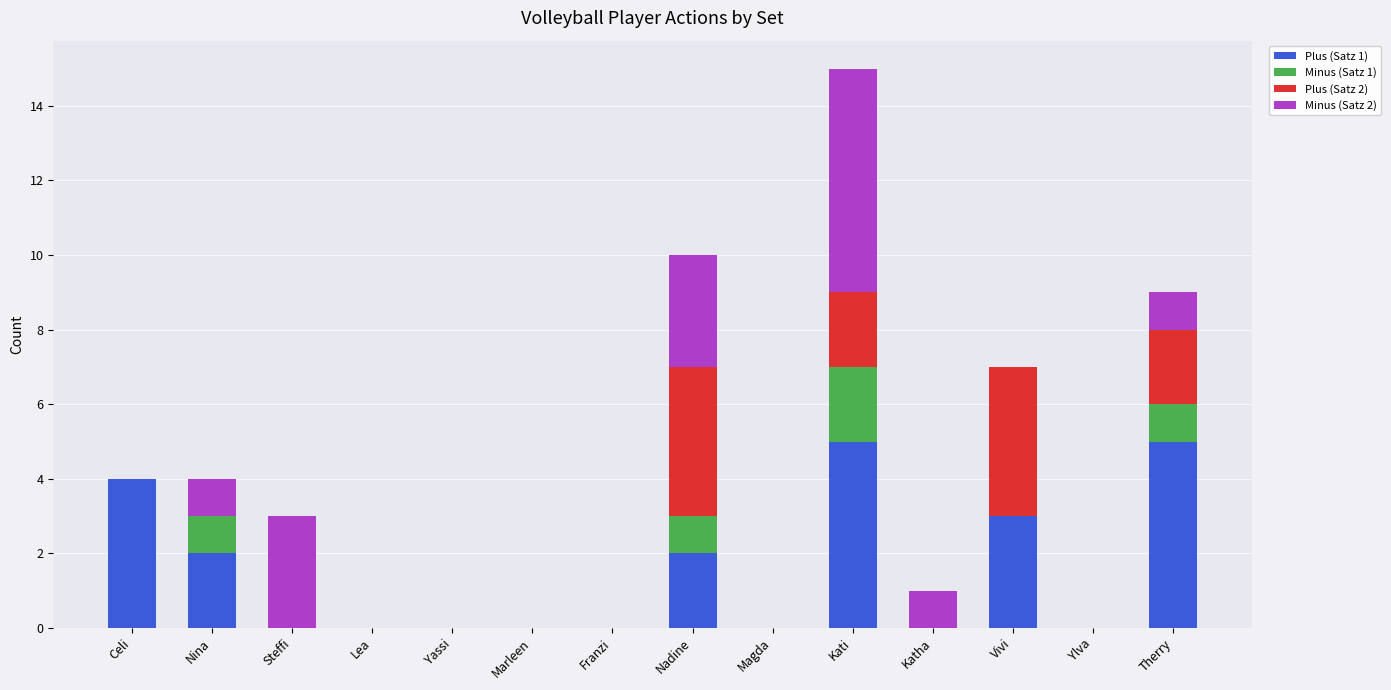

What is the total value across all series at Therry?

9